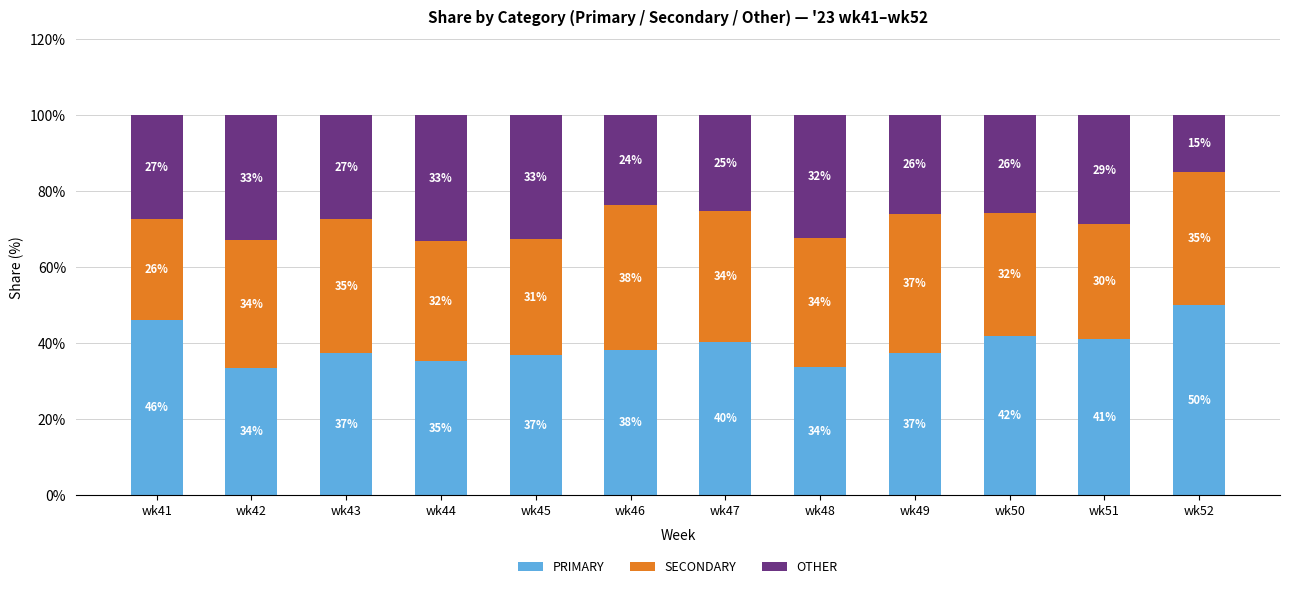

Where is PRIMARY nearest to the value 41?

wk51